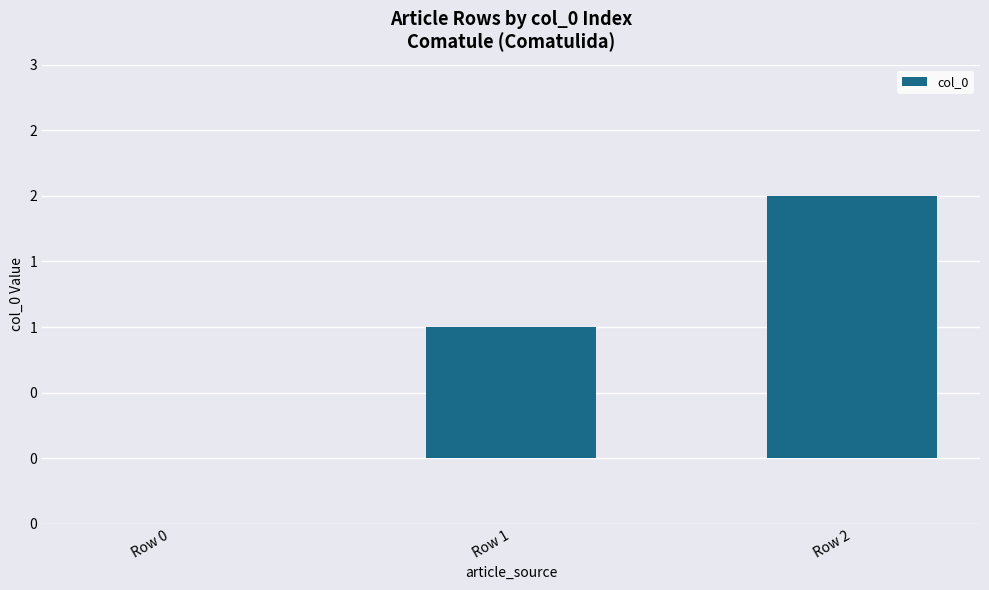

Reading right to left, list all the values displayed in this chart.

Row 2=2	Row 1=1	Row 0=0